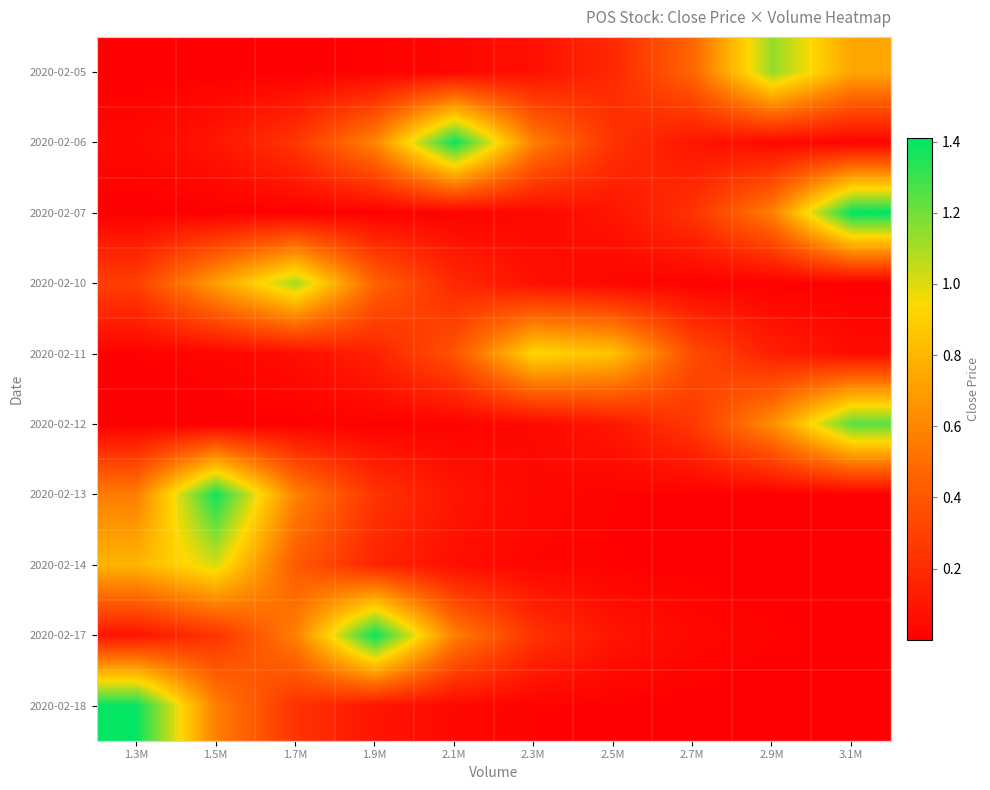

What is the greatest value displayed?

1.4